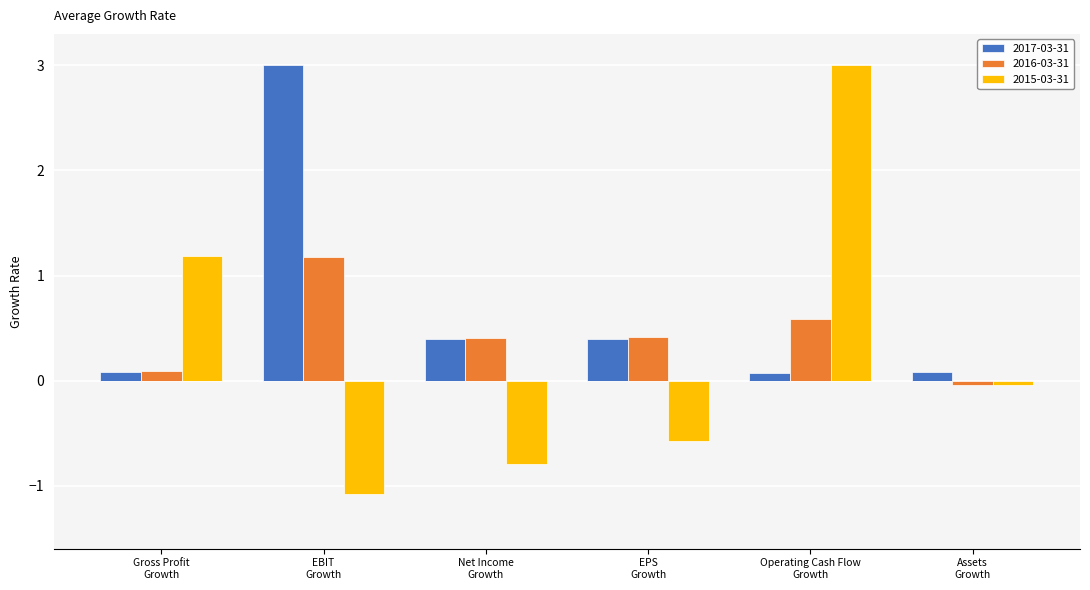

What is the label of the 2nd bar from the right?

Operating Cash Flow Growth